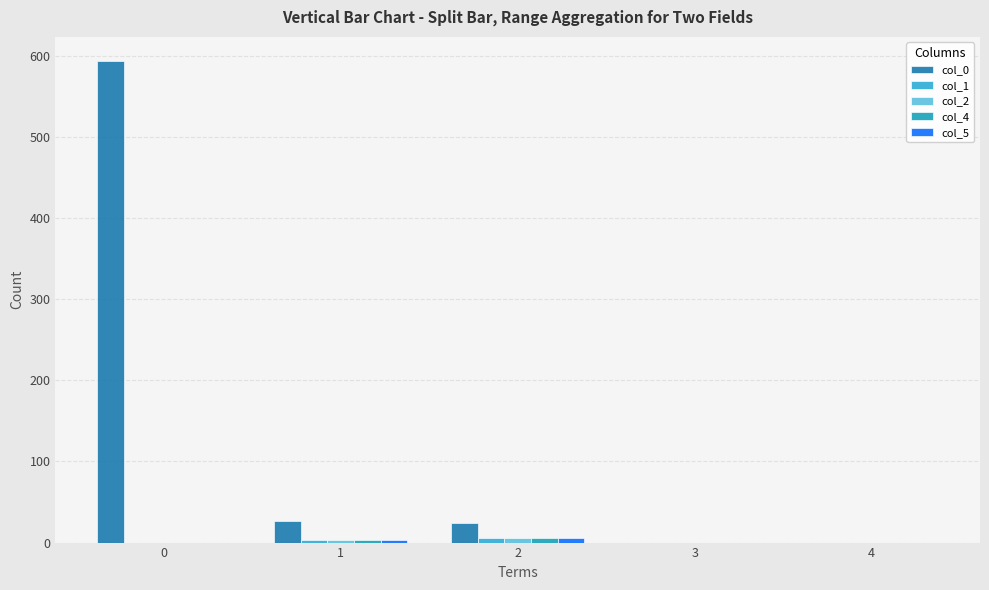

How many data points does each series have?

5